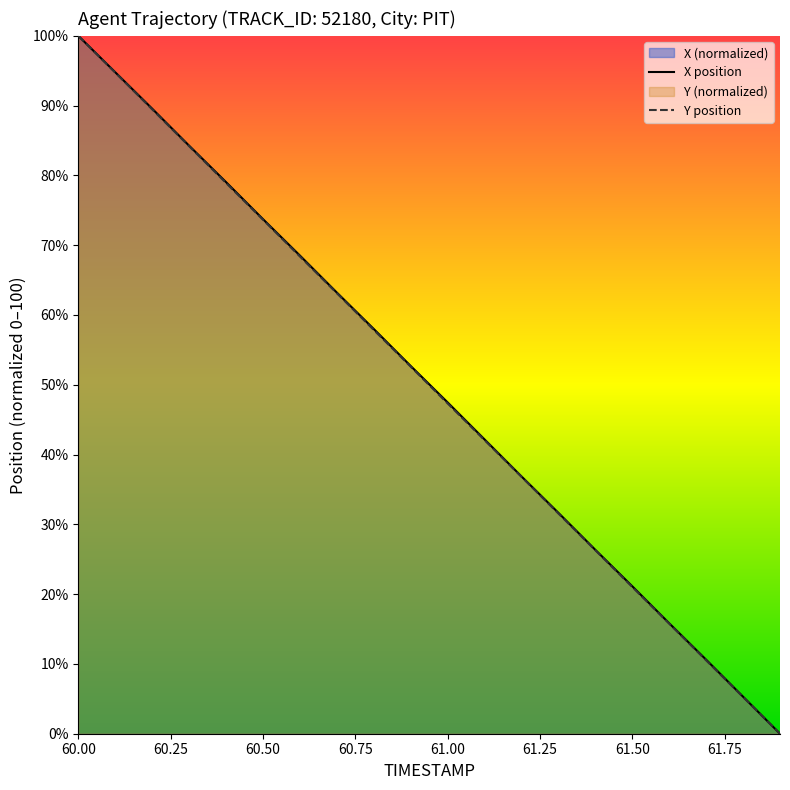

Read the X value at 60.2.

89.6